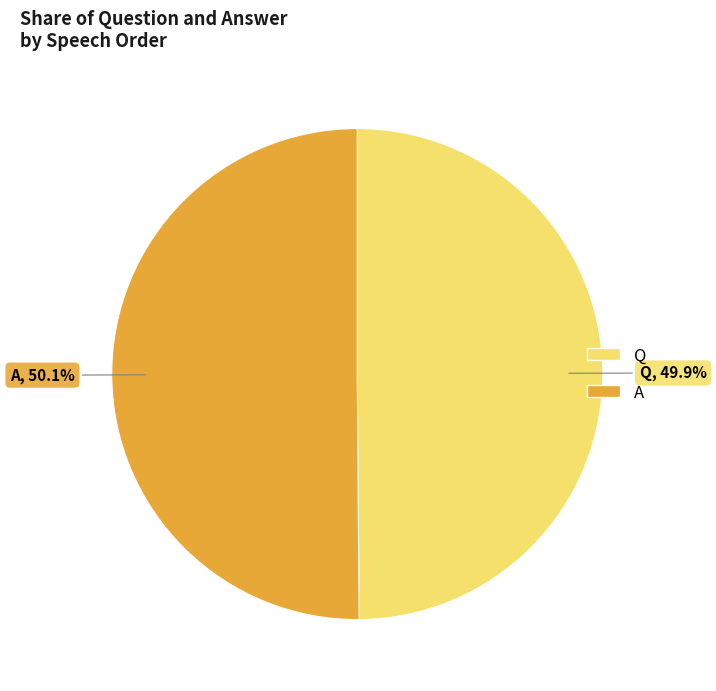

Approximately how many times larger is the value at Q compared to A?

1.0